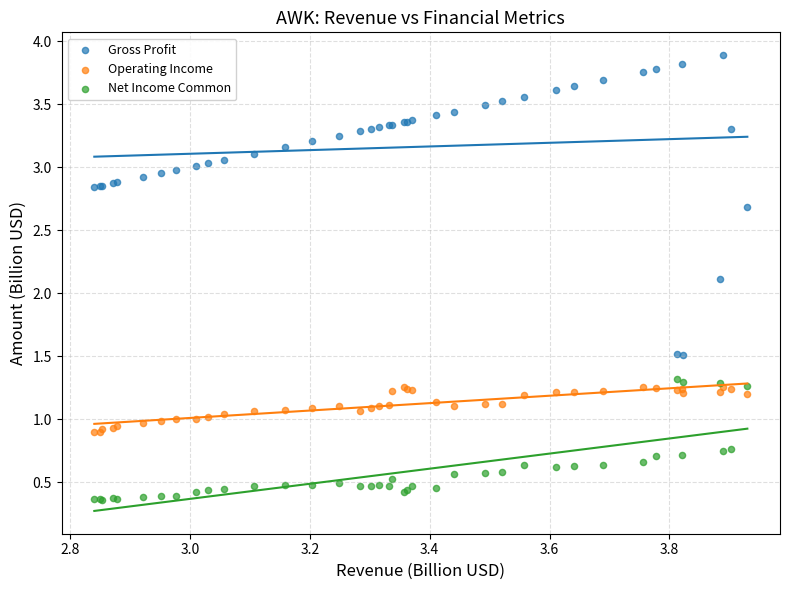

What are all the series names shown in the legend?

Gross Profit, Operating Income, Net Income Common